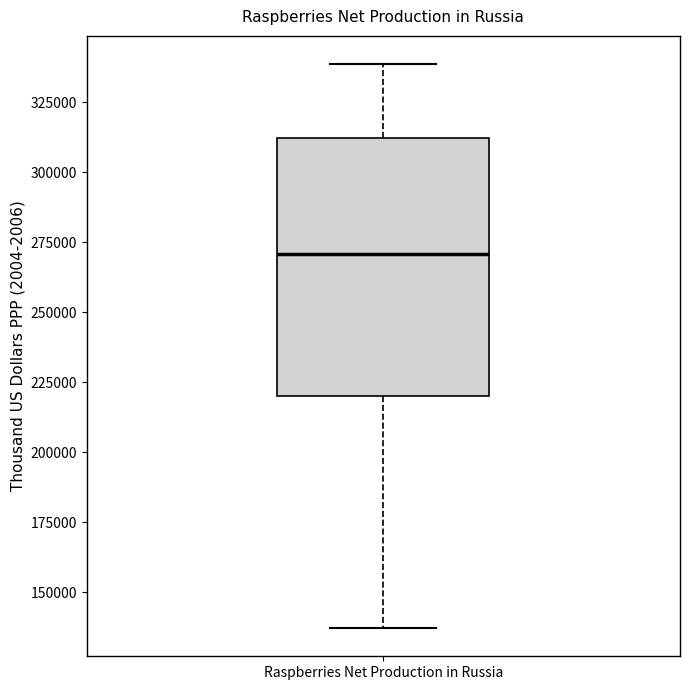

Where does the lower whisker of the box for Raspberries Net Production in Russia end on the y-axis? The values are not printed on the chart, so give them approximately, as read against the axis.

135000